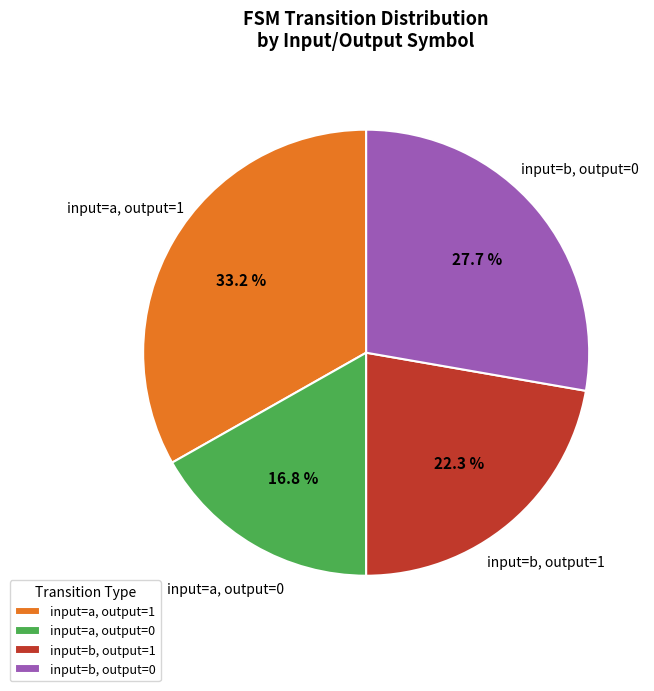

Does any single category account for the majority?

No